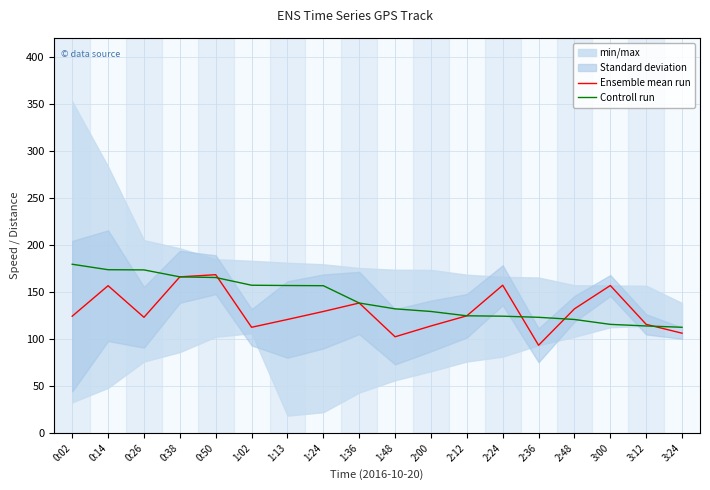

Which series changed the most between 1:02 and 3:24?

Controll run